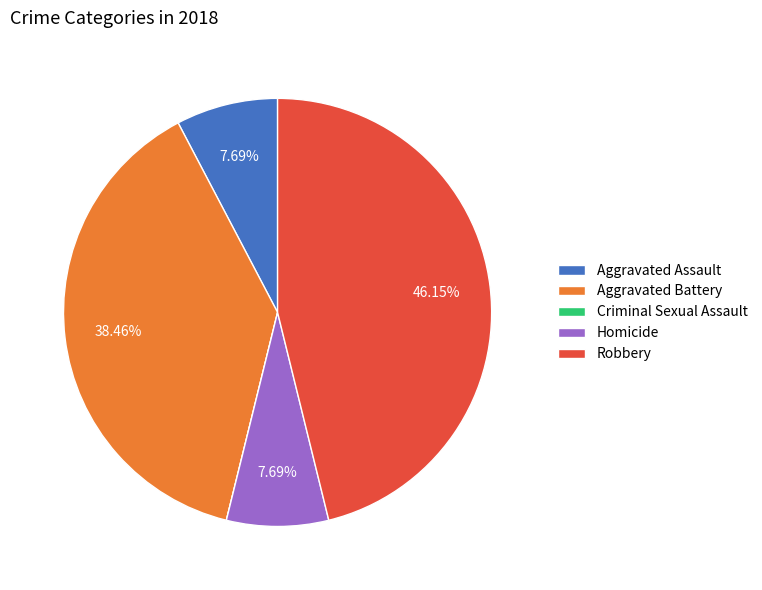

Is the sum of Aggravated Battery and Aggravated Assault greater than half?

No